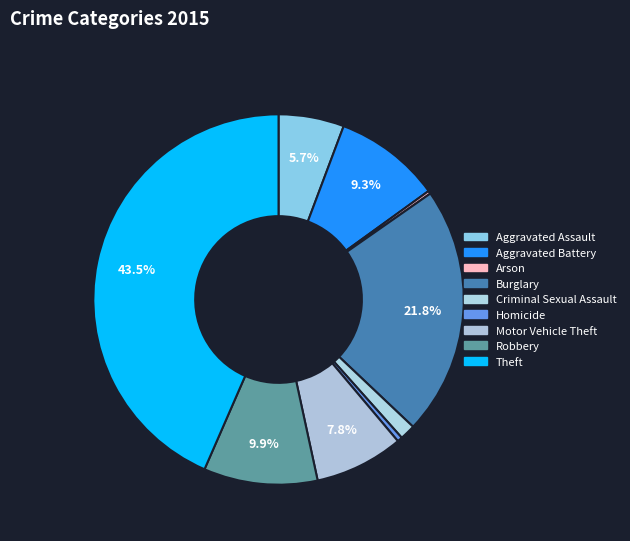

What portion of the pie excludes Criminal Sexual Assault?

98.6%